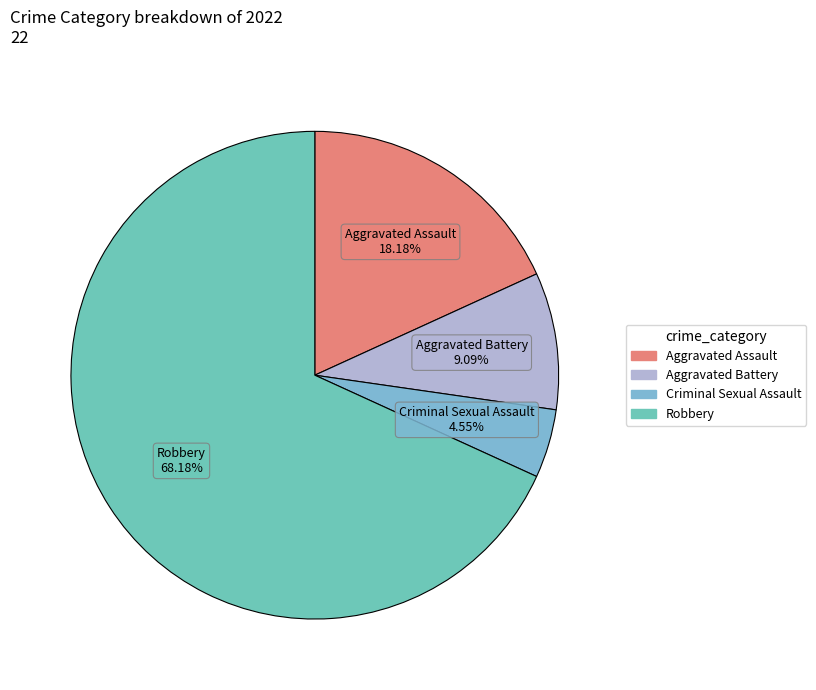

What is the smallest slice in the pie chart?

Criminal Sexual Assault